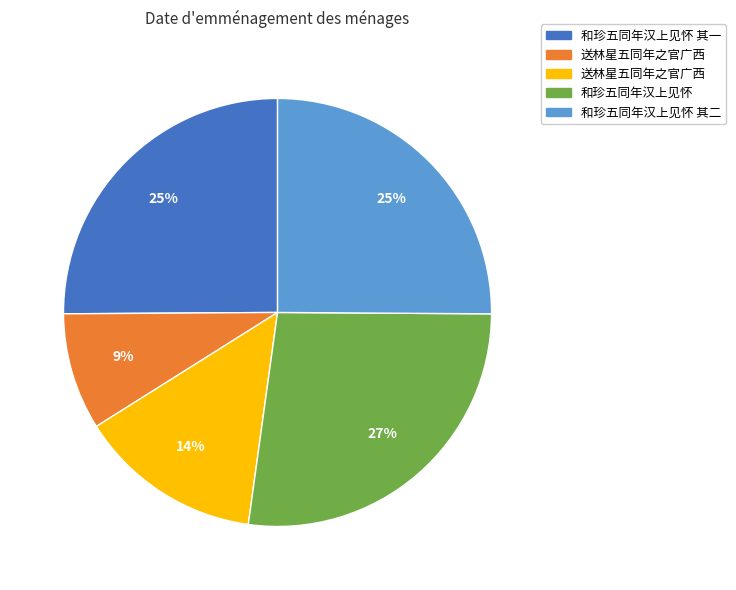

To the nearest percent, what is the difference between the largest and smallest slice percentages?

18%